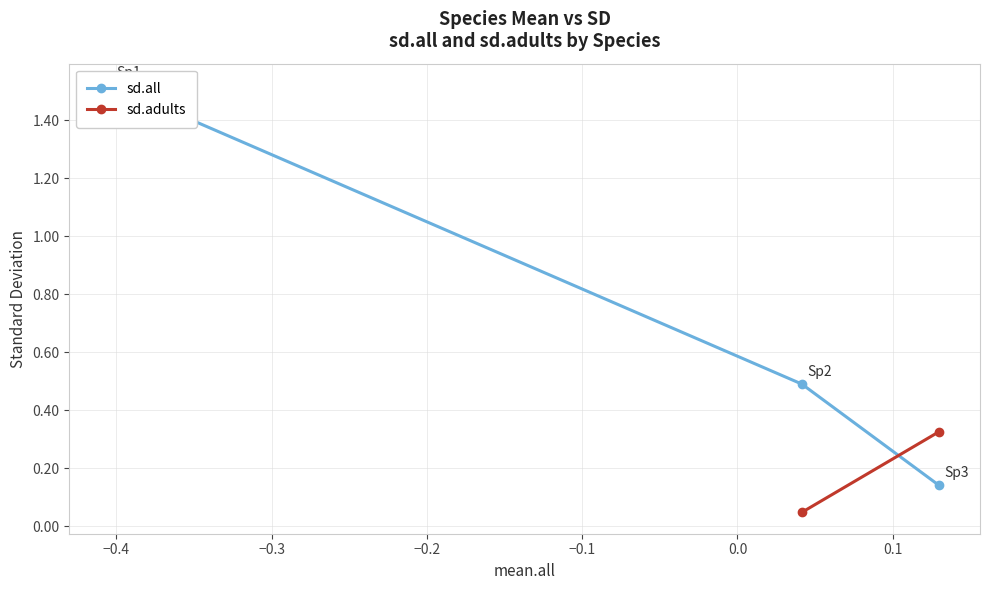

True or false: the data shows 0.7 at 1.

False